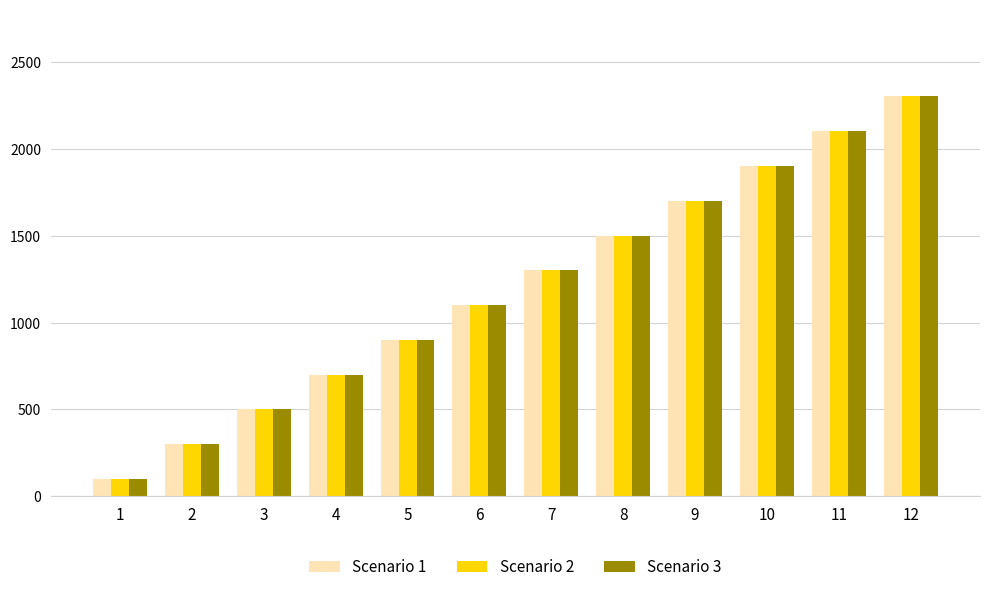

What is the difference between the Scenario 3 values at 5 and 2?

600